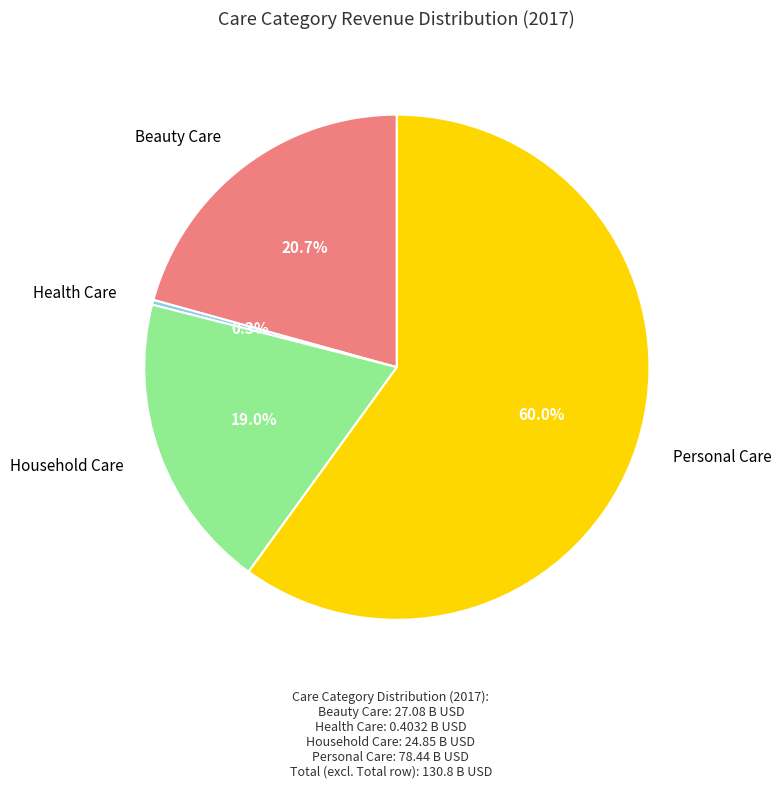

Is there a majority slice in this chart?

Yes